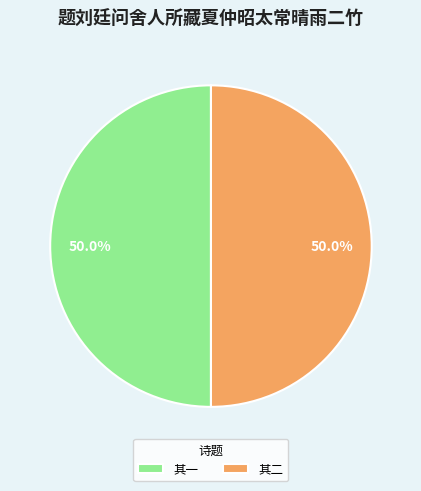

Combined, what portion of the pie is 其二 and 其一?

100.0%